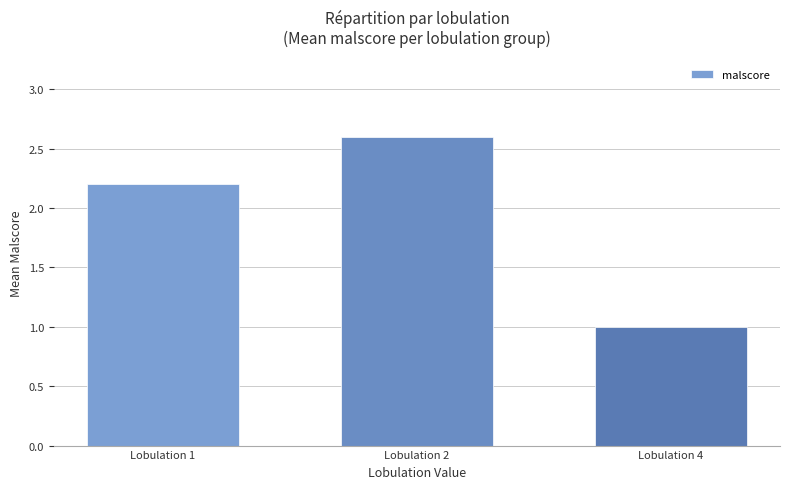

Between Lobulation 1 and Lobulation 2, which is larger?

Lobulation 2